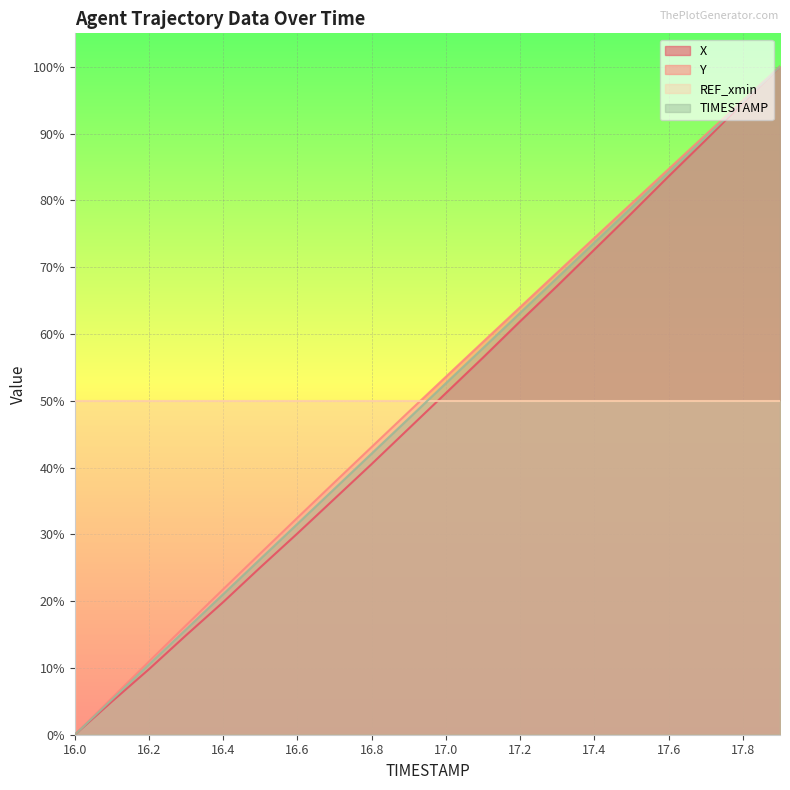

What position from the right is 17.8?

2